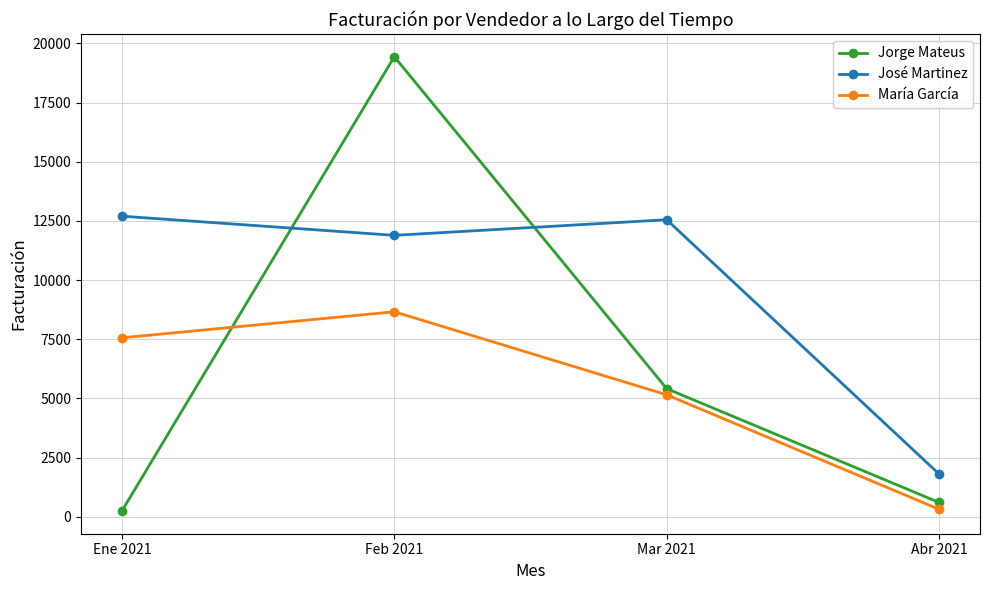

How many lines are shown in the chart?

3